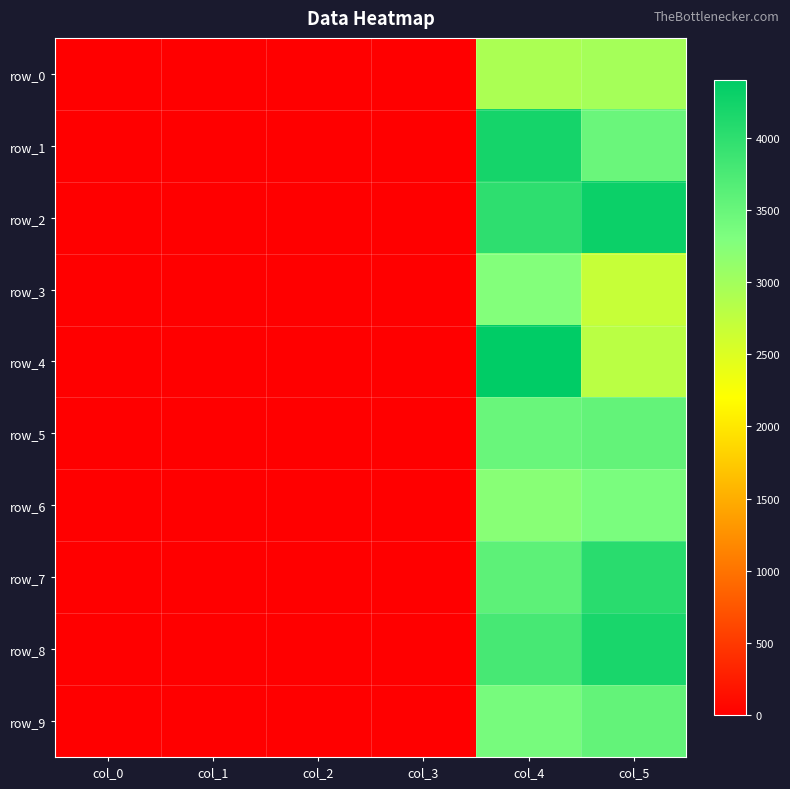

What is the total value across all series at col_0?

2.1